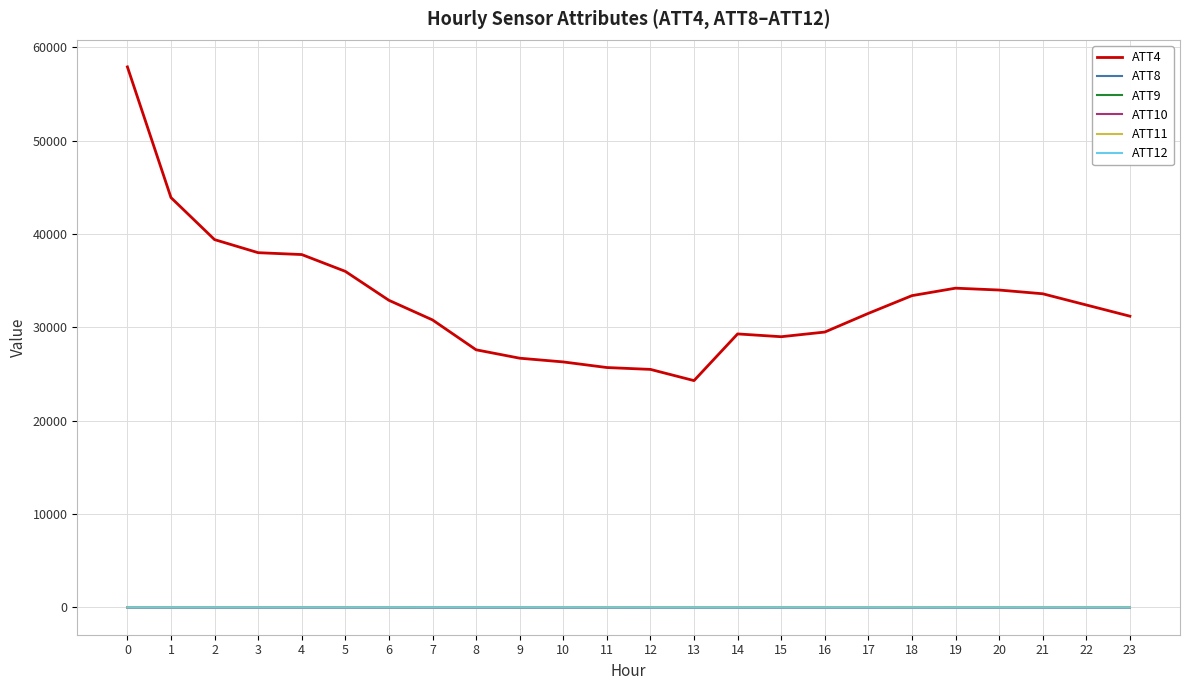

Is it true that ATT9 equals 50.2 at 18?

True